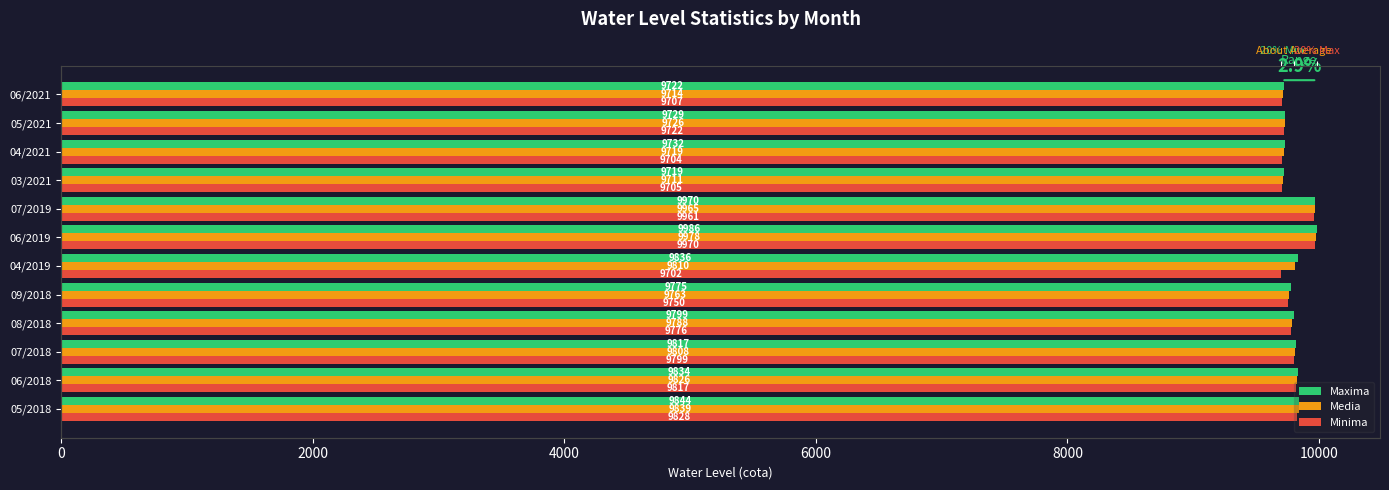

What position from the left is 05/2018?

1